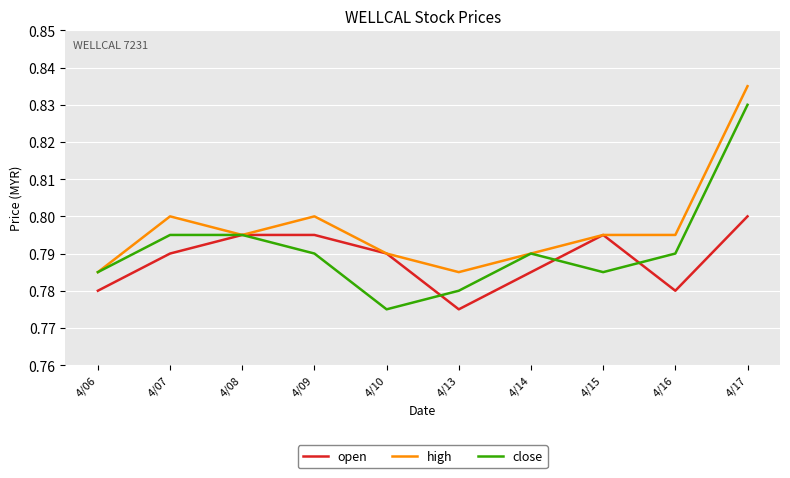

At which category does high reach its first local peak?

4/07